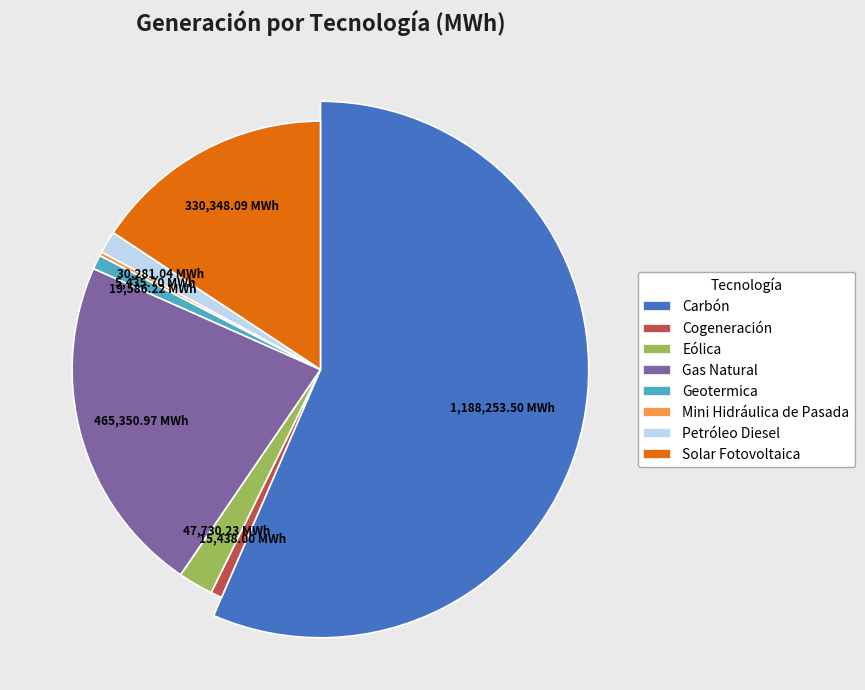

To the nearest percent, what is the difference between the largest and smallest slice percentages?

56%